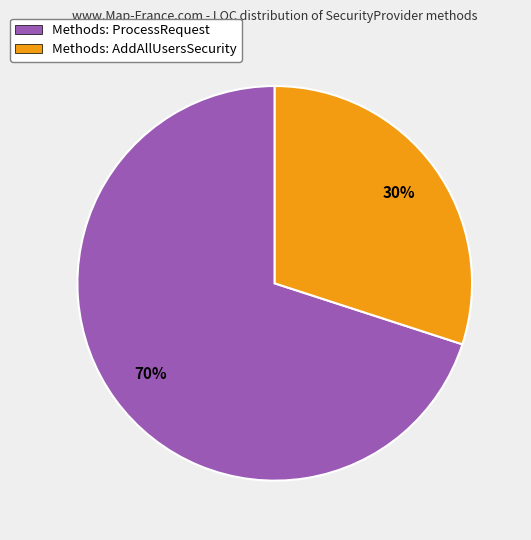

To the nearest percent, what is the difference between the largest and smallest slice percentages?

40%